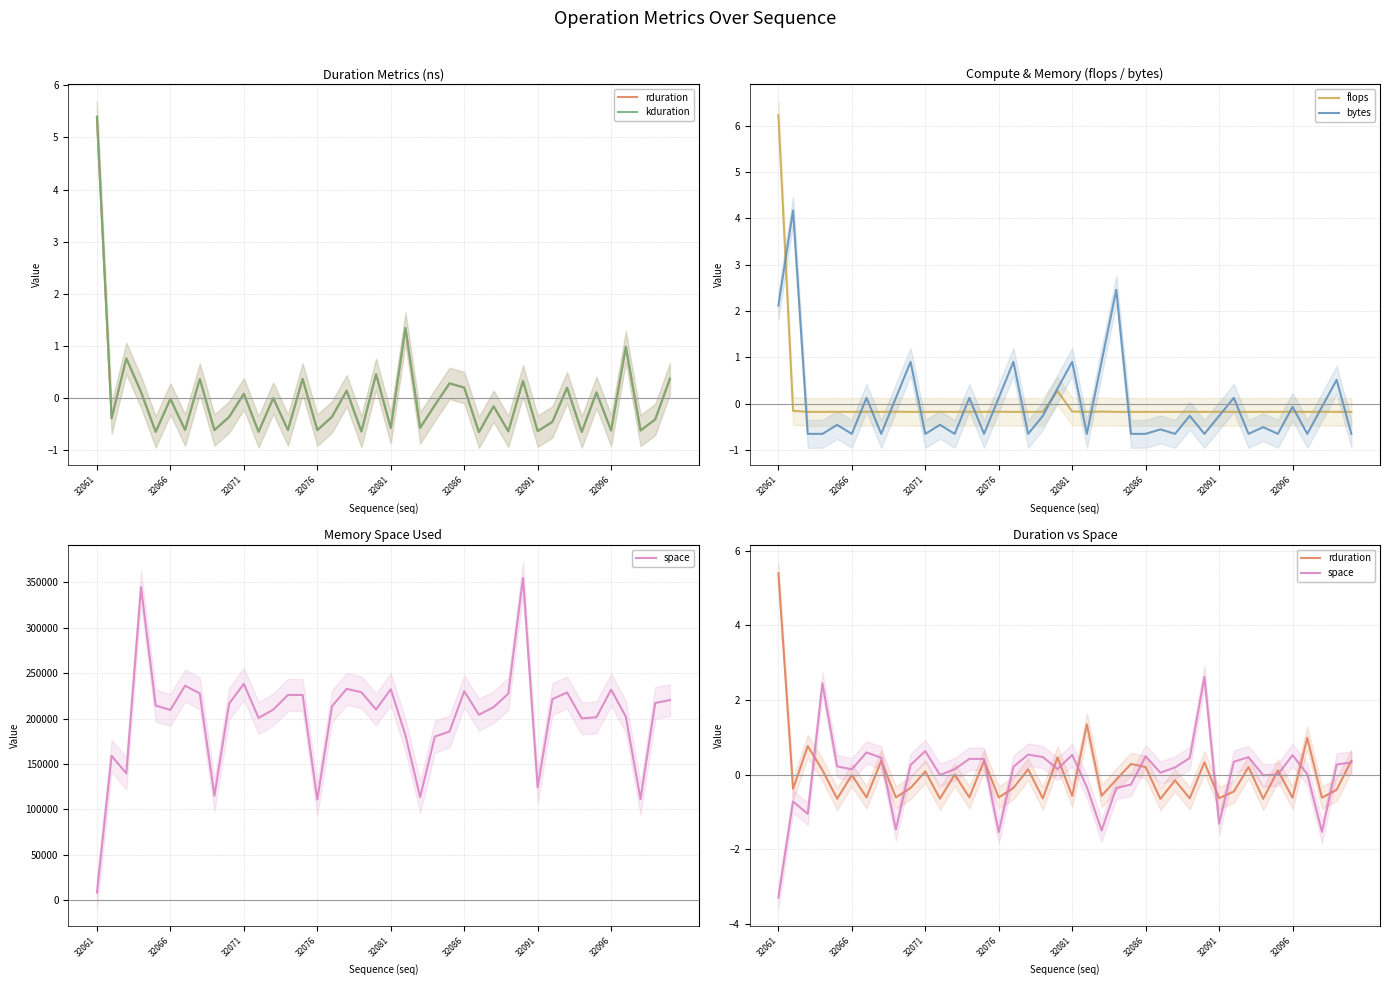

At 32061, list the series in order from largest to smallest.

flops, rduration, kduration, bytes, space